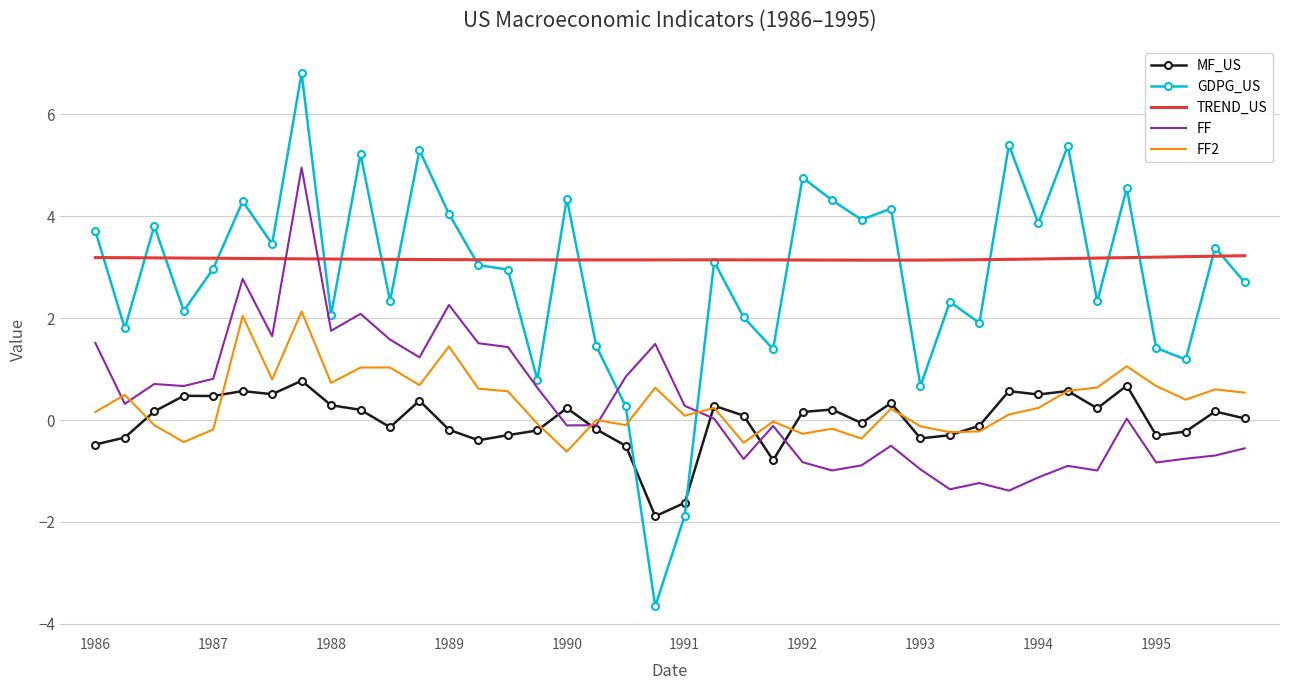

What is the minimum value for MF_US?

-1.9